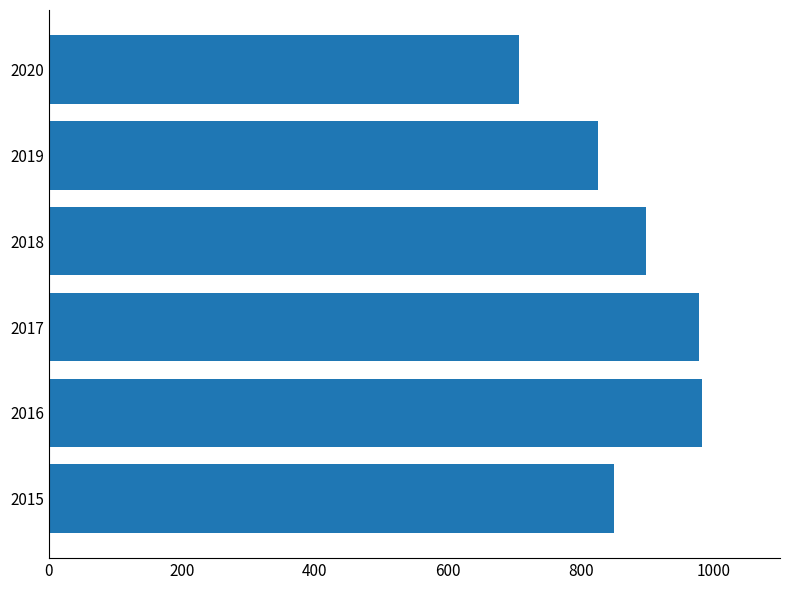

What is the change in value from 2019 to 2020?

-118